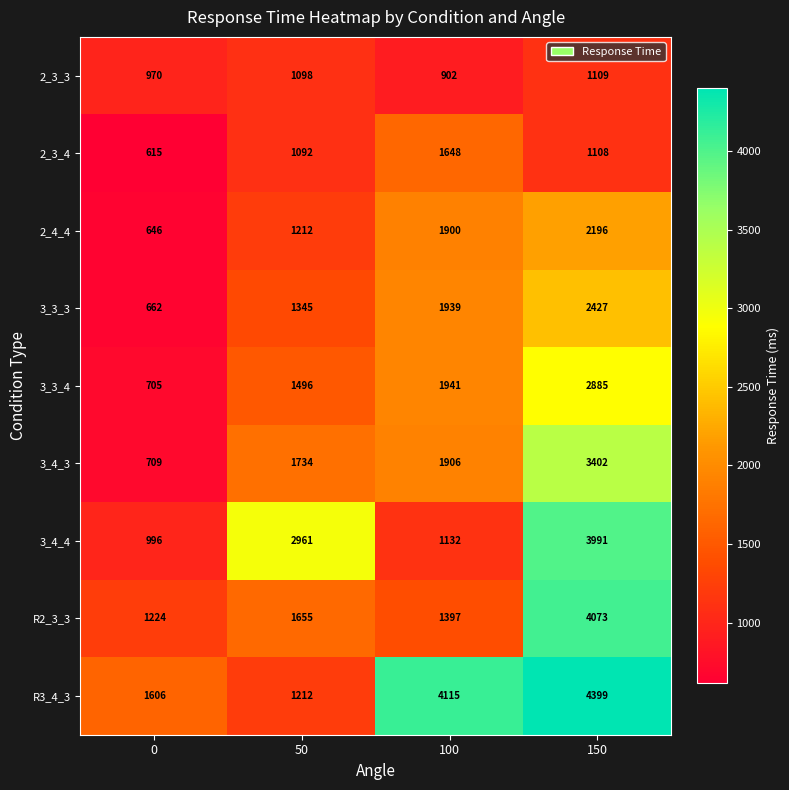

What value does the 3_3_3 series have at 50?

1345